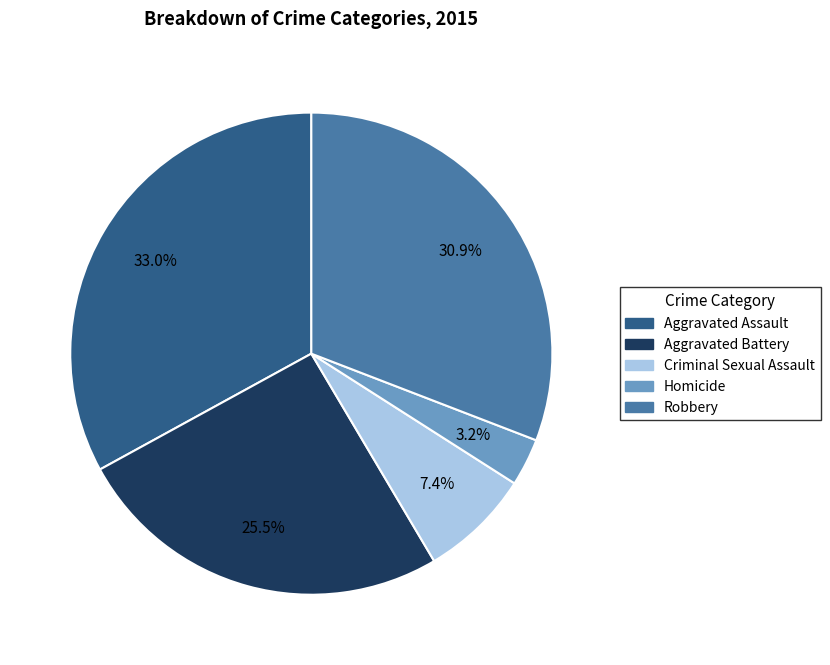

Do Aggravated Assault and Robbery together represent more than half of the pie?

Yes